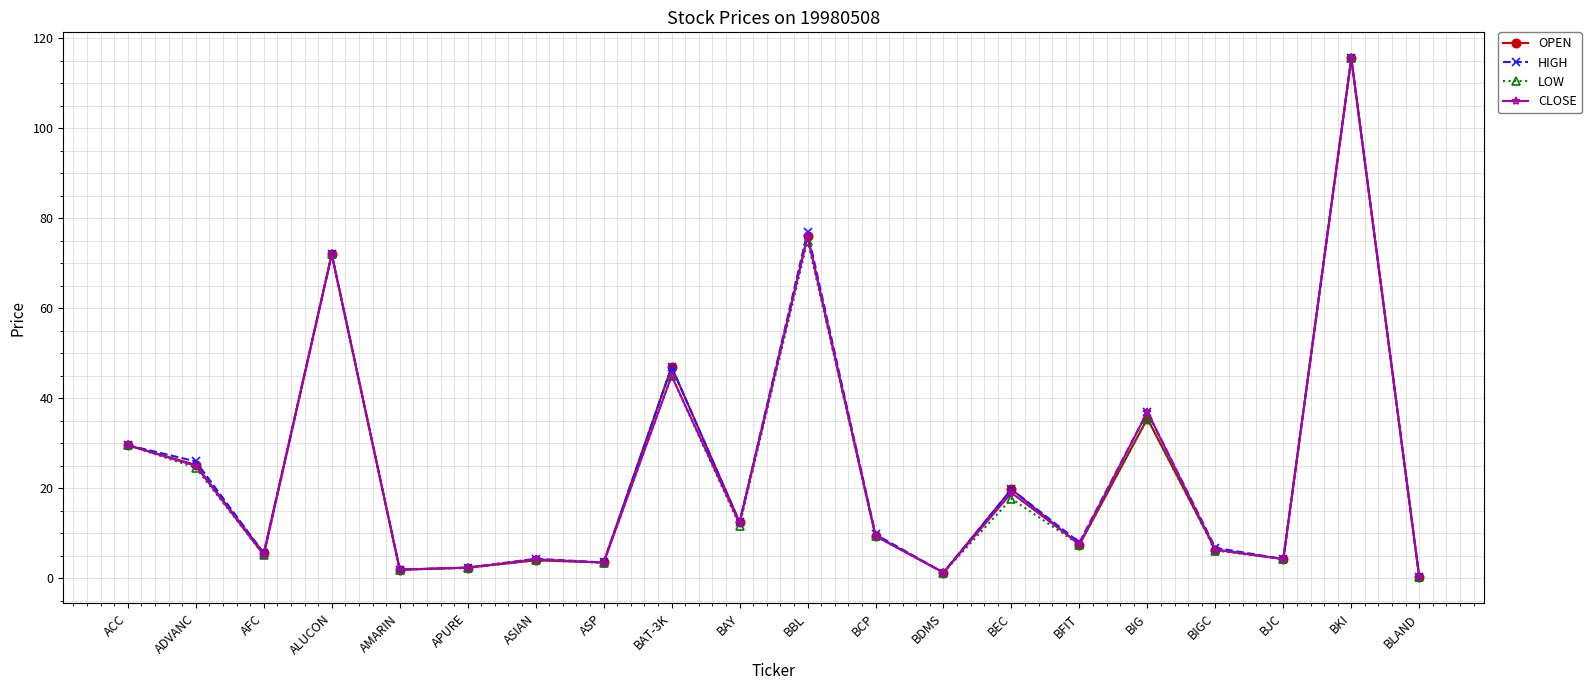

What is the label of the 6th point from the left?

APURE